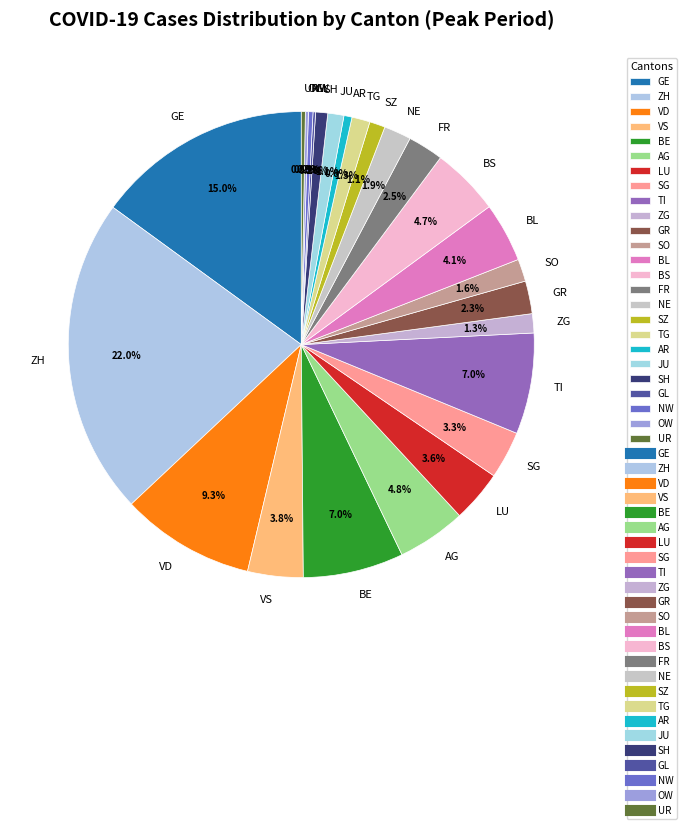

How much of the chart is everything except BL?

95.9%